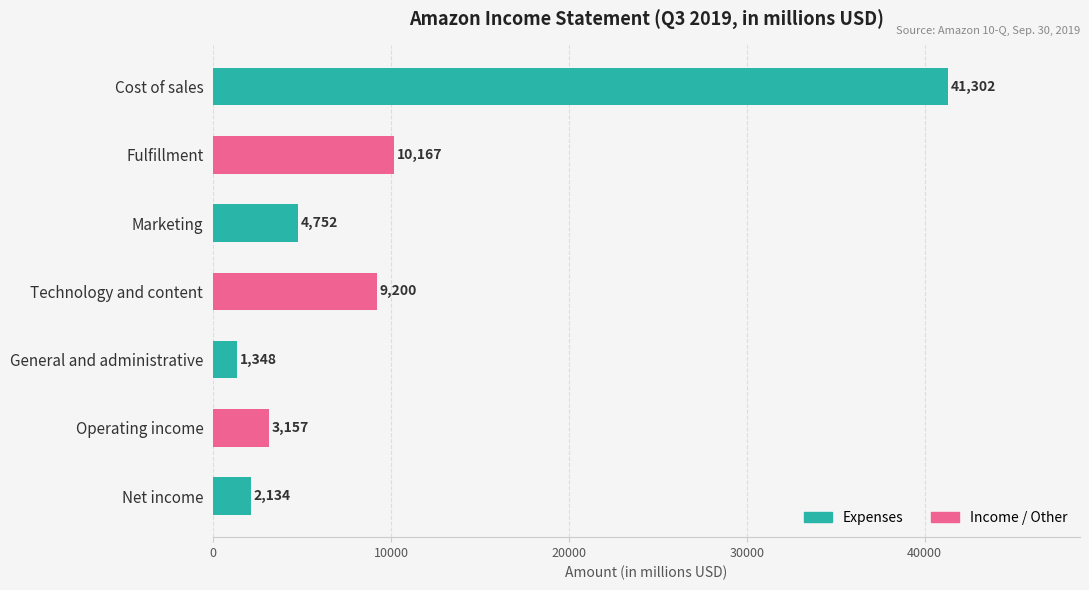

Does the chart contain stacked bars?

No